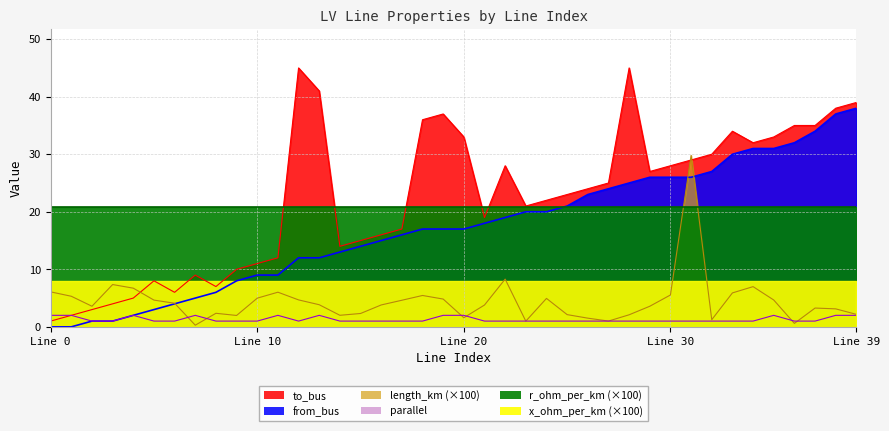

Is the value of length_km at 28 greater than the value of from_bus at 20?

No